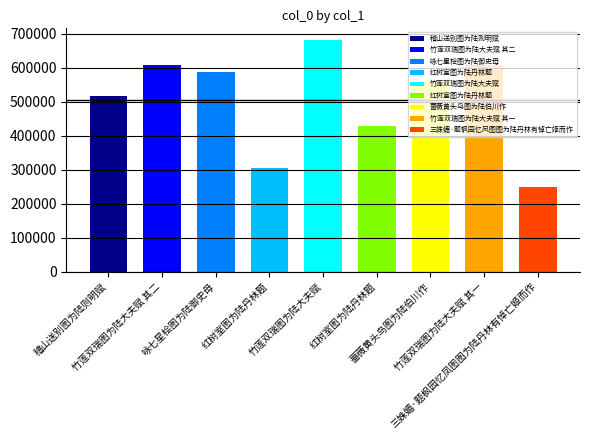

List the labels in order of value, smallest first.

三姝媚·题枫园忆凤图图为陆丹林有悼亡姬而作, 红树室图为陆丹林题, 红树室图为陆丹林题, 稽山送别图为陆则明赋, 蔷薇黄头鸟图为陆伯川作, 咏七星桧图为陆御史母, 竹莲双瑞图为陆大夫赋 其一, 竹莲双瑞图为陆大夫赋 其二, 竹莲双瑞图为陆大夫赋